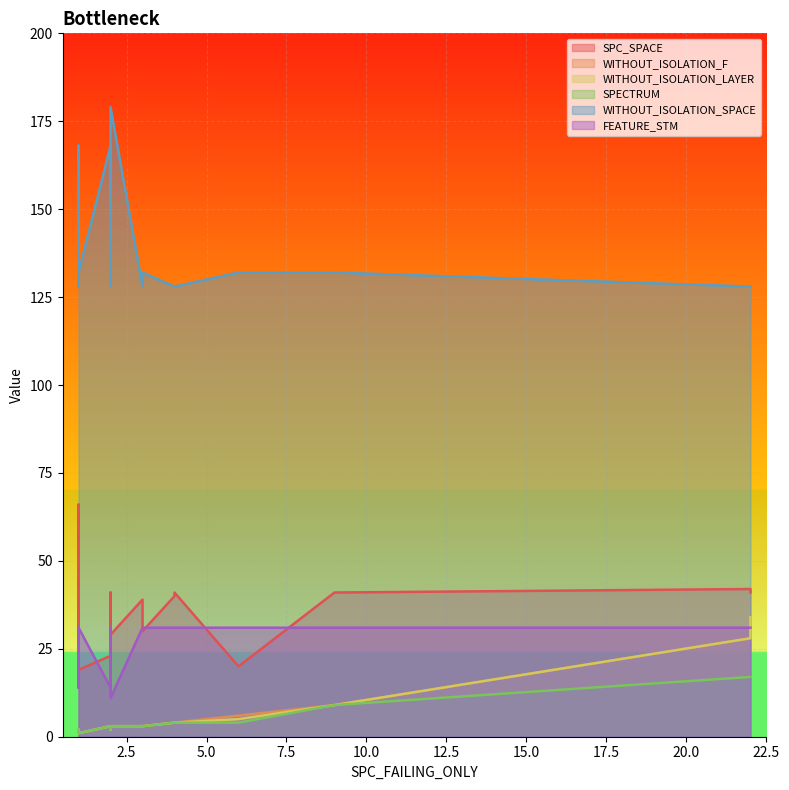

Which series has the largest total across all categories?

WITHOUT_ISOLATION_SPACE